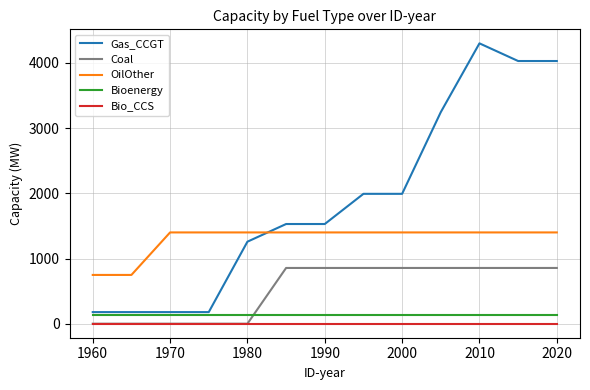

True or false: OilOther and Gas_CCGT cross at least once.

True